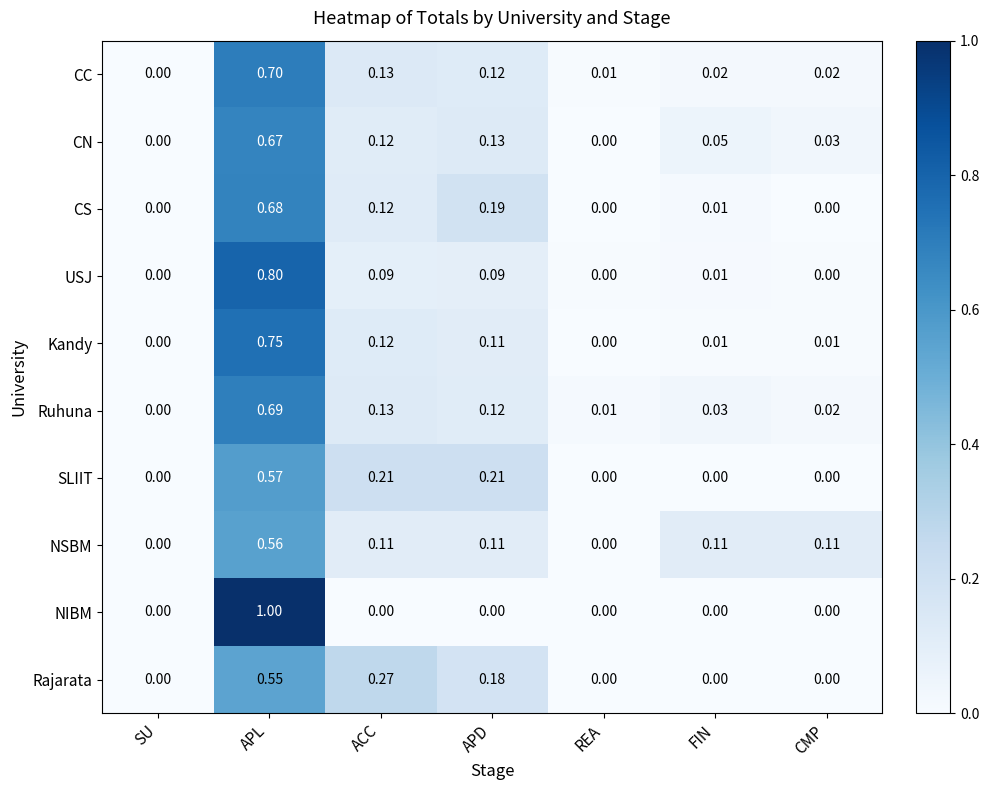

Rank the series by their maximum value, from highest to lowest.

NIBM, USJ, Kandy, CC, Ruhuna, CS, CN, SLIIT, NSBM, Rajarata